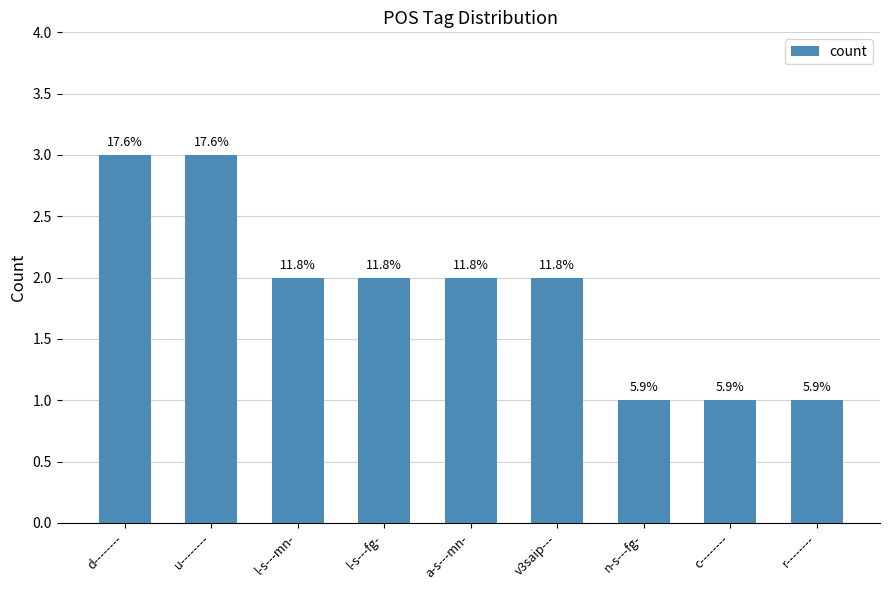

How many bars are there in total?

9